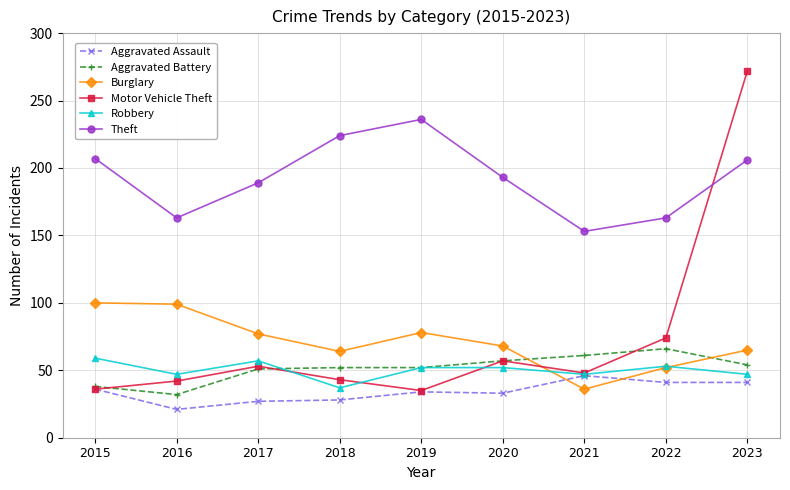

What is the value of the Burglary point at the 2nd from the left?

99